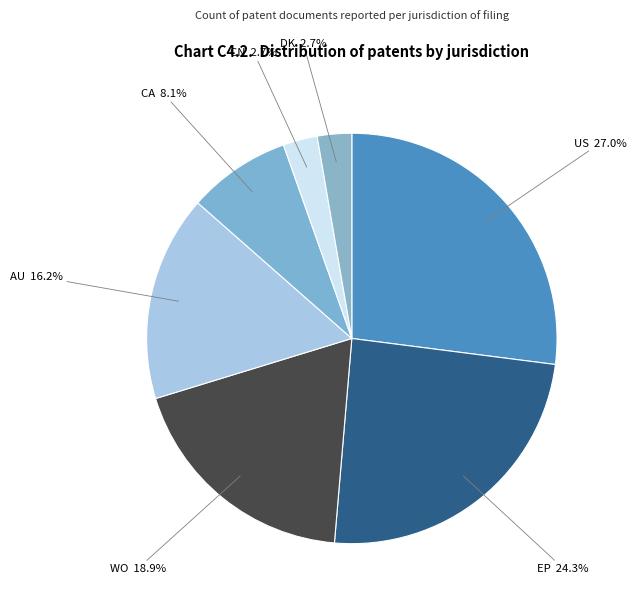

Which has a higher value, WO or EP?

EP